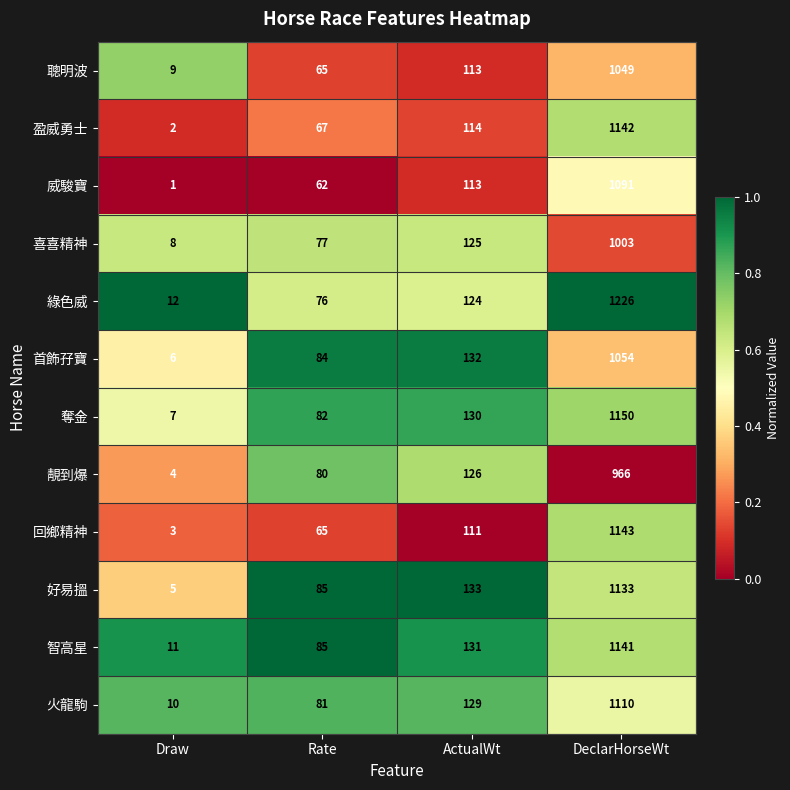

Count the number of categories in the chart.

4